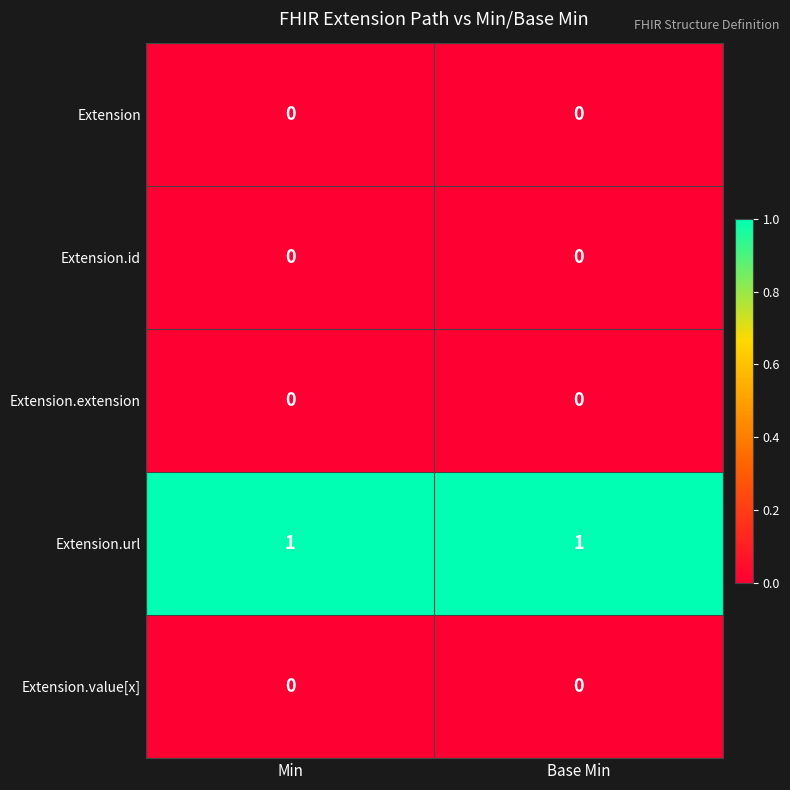

Which series has the largest total across all categories?

Extension.url